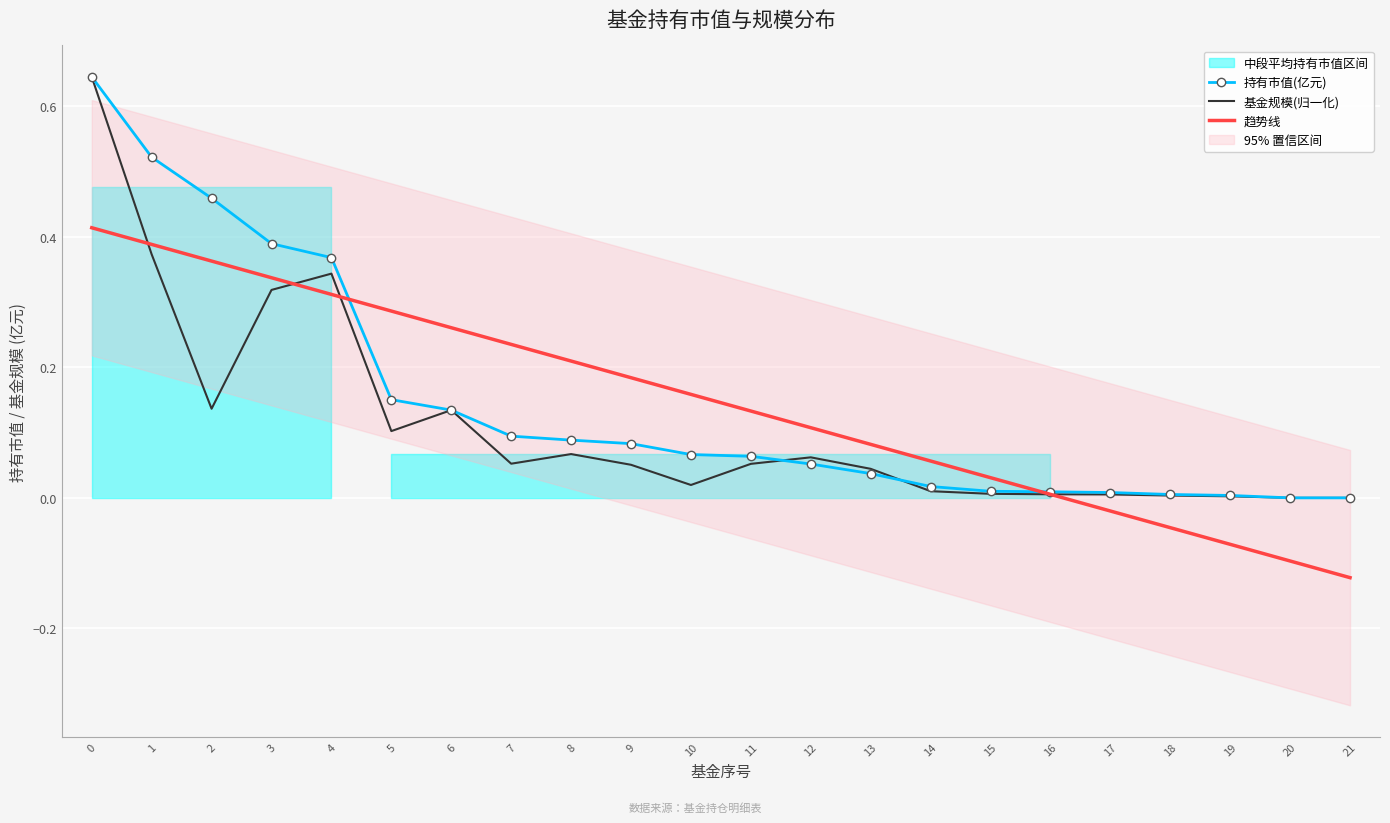

The value of 趋势线 at 3 is 0.3. True or false?

True